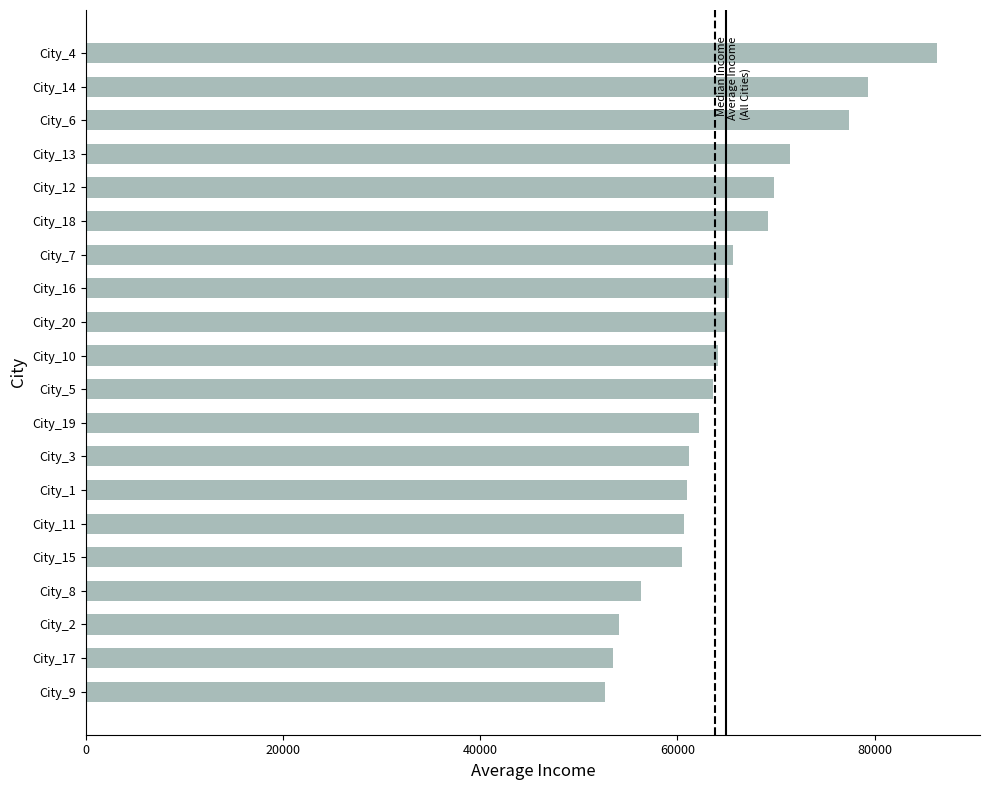

What is the greatest value displayed?

86371.5